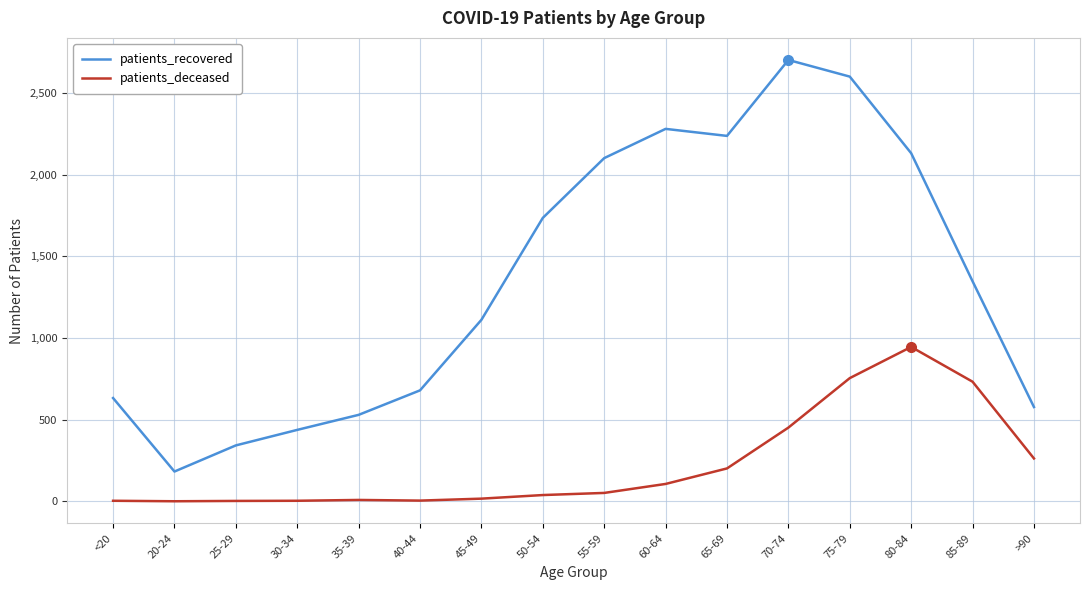

Between 20-24 and 55-59, which series saw the biggest shift?

patients_recovered